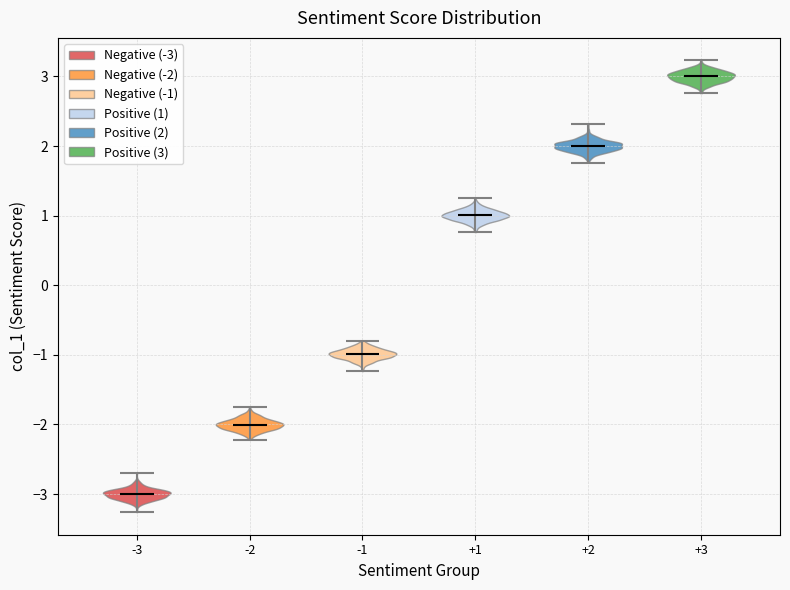

Reading left to right, read every violin against the y-axis: where its median line is, and the lowest and highest points it reaches. The values are not printed on the chart, so give them approximately, as read against the axis.

-3: median line -3.0, lowest point -3.3, highest point -2.7
-2: median line -2.0, lowest point -2.2, highest point -1.8
-1: median line -1.0, lowest point -1.2, highest point -0.8
+1: median line 1.0, lowest point 0.8, highest point 1.3
+2: median line 2.0, lowest point 1.8, highest point 2.3
+3: median line 3.0, lowest point 2.8, highest point 3.2